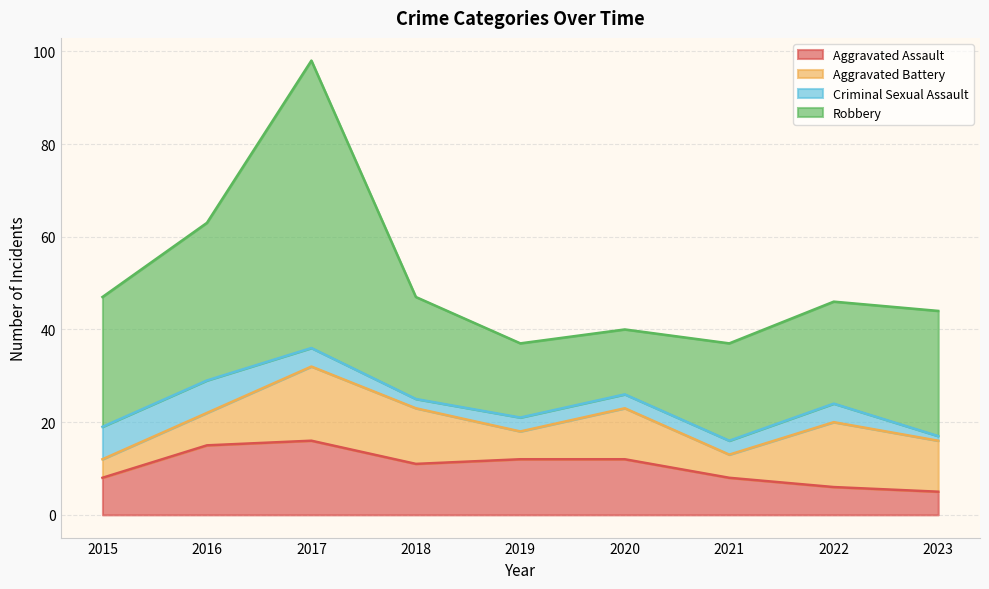

Read the Aggravated Assault value at 2020, to the nearest 5.

10